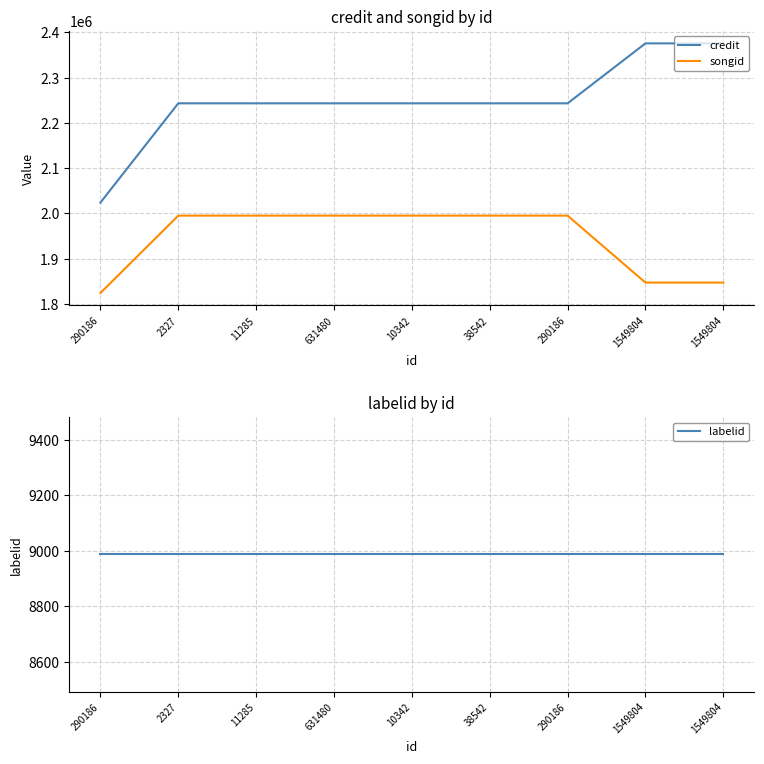

How many lines are shown in the chart?

3